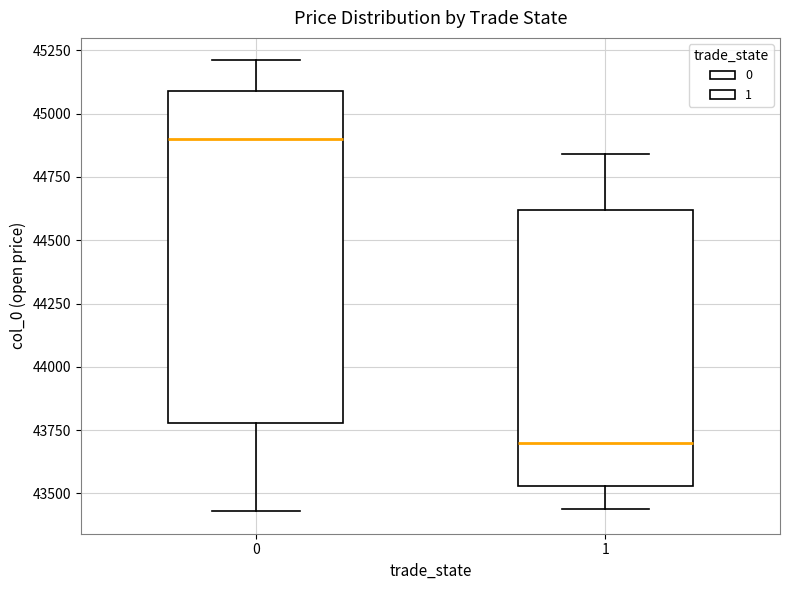

Reading left to right, read every box against the y-axis: the position of its median line, the range the box covers, and the ends of its whiskers. The values are not printed on the chart, so give them approximately, as read against the axis.

0: median 44900, box 43800 to 45100, whiskers 43450 to 45200
1: median 43700, box 43550 to 44600, whiskers 43450 to 44850